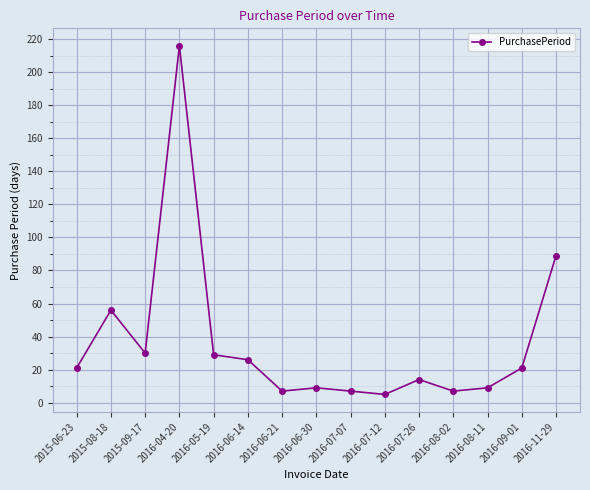

What is the label of the 1st point from the left?

2015-06-23